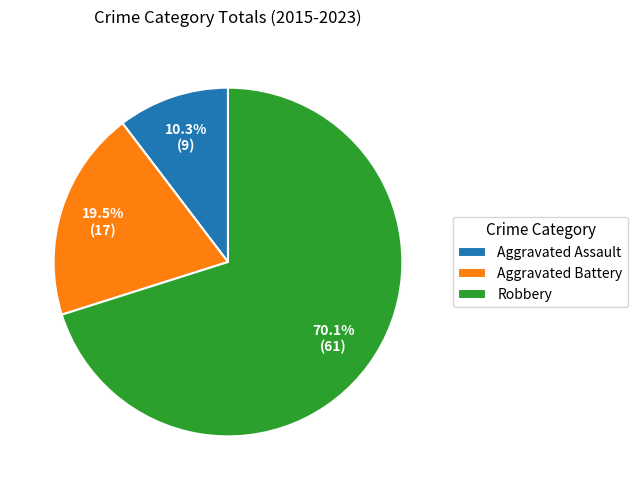

To the nearest percent, what is the difference between the Aggravated Assault and Aggravated Battery slice percentages?

9%